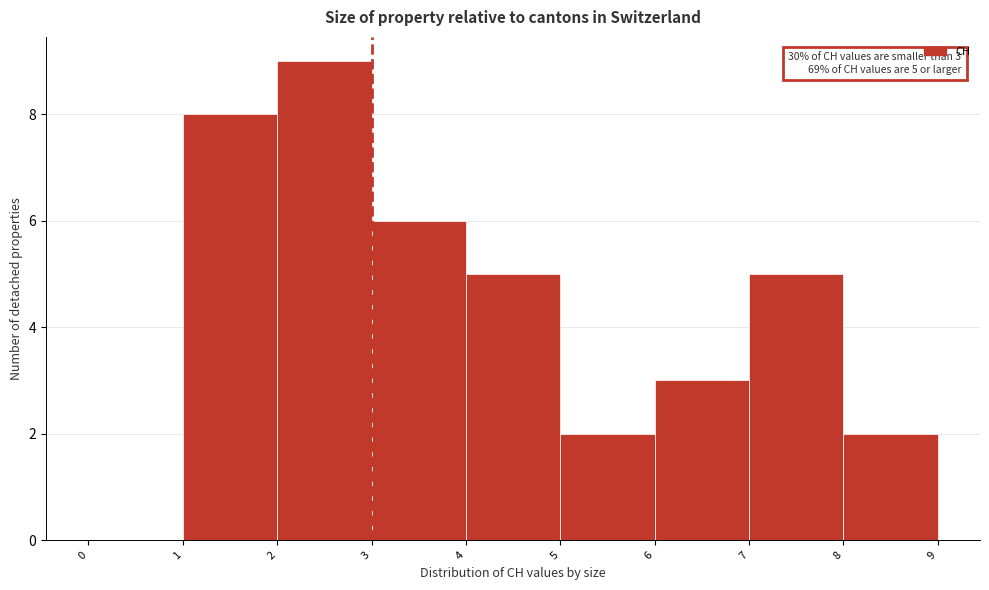

Over which range of the x-axis is the bar tallest?

2 to 3